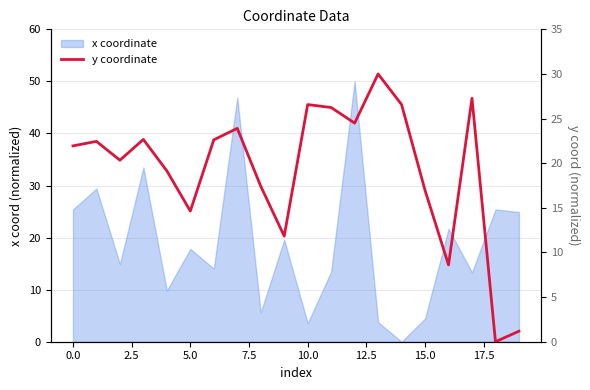

What is the change in value from 15 to 17?

+10.3